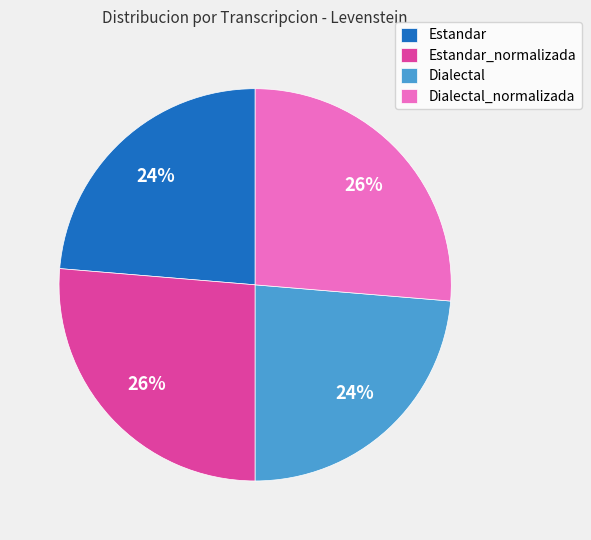

To the nearest percent, what portion does Estandar_normalizada represent?

26%